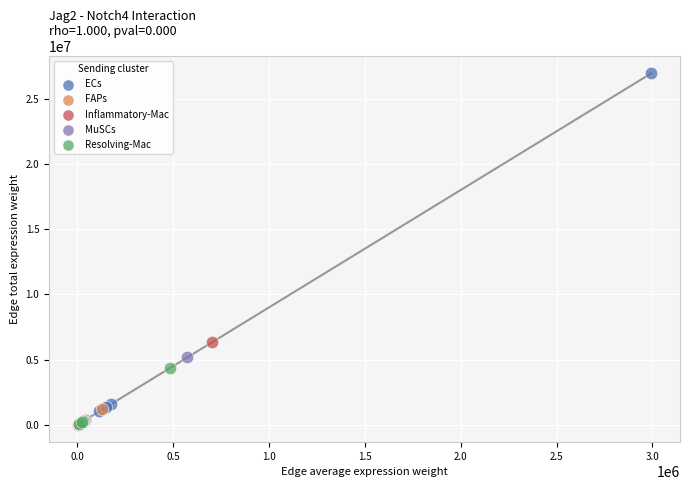

Which series contains the highest Y value?

ECs